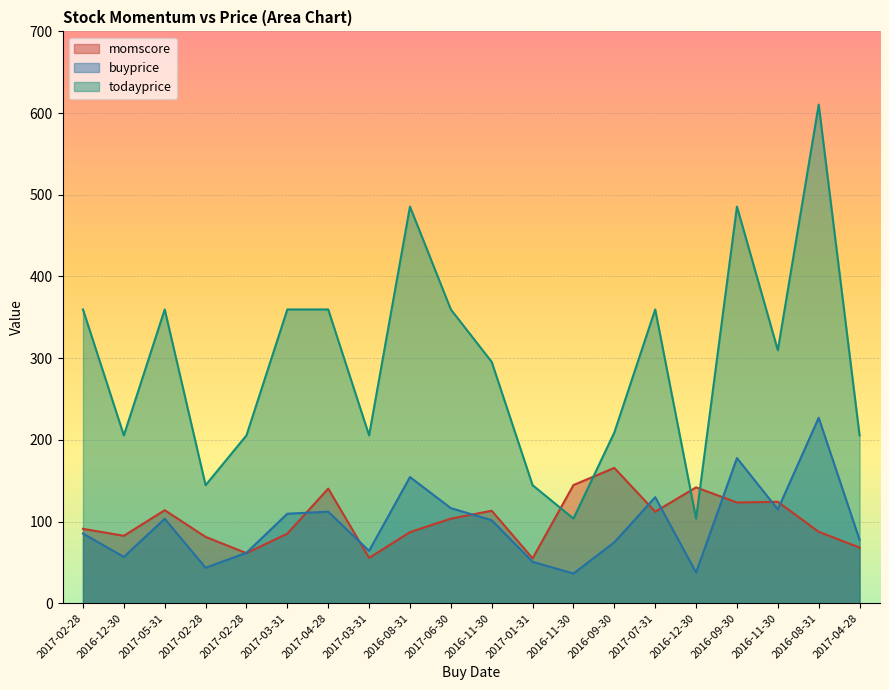

What is the average value of the todayprice series?

293.6